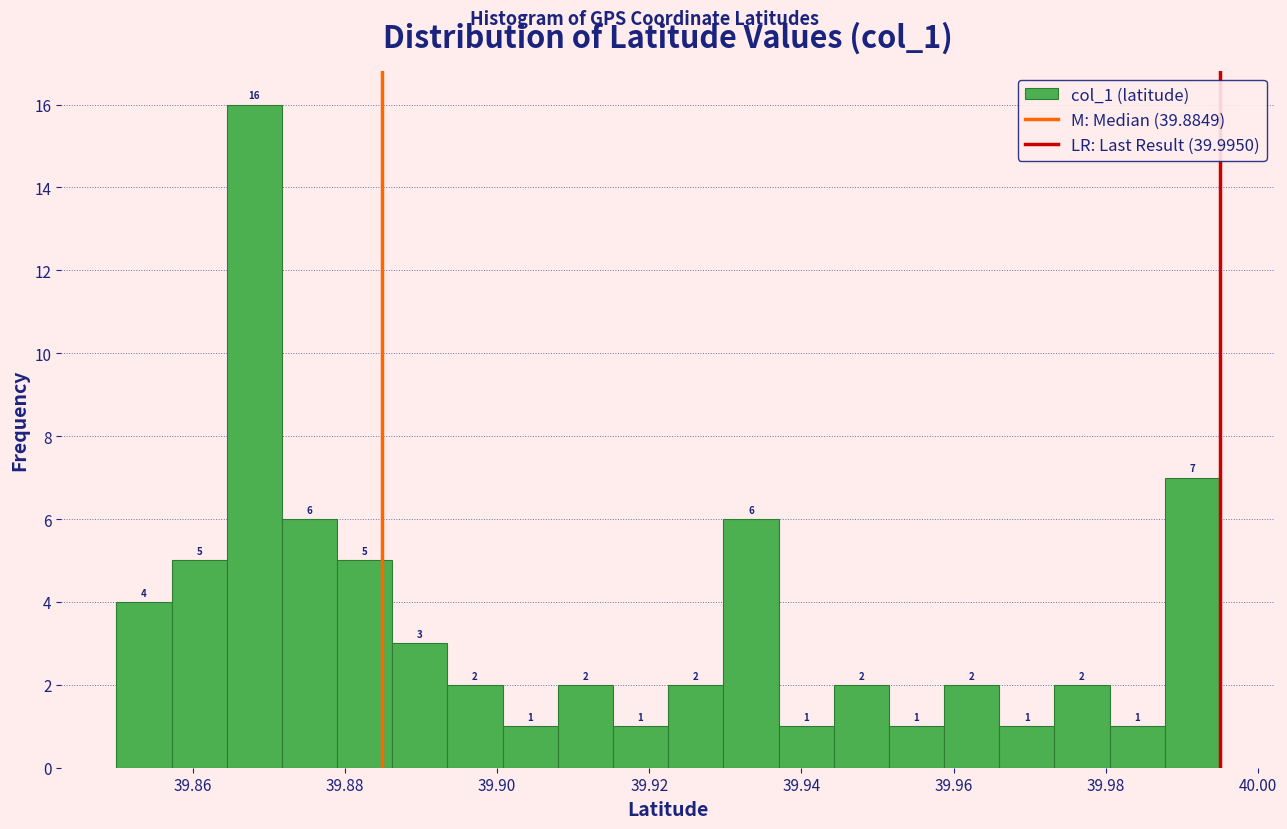

Around what value on the x-axis is the tallest bar? Give the approximate position of its centre, as read against the axis.

39.868